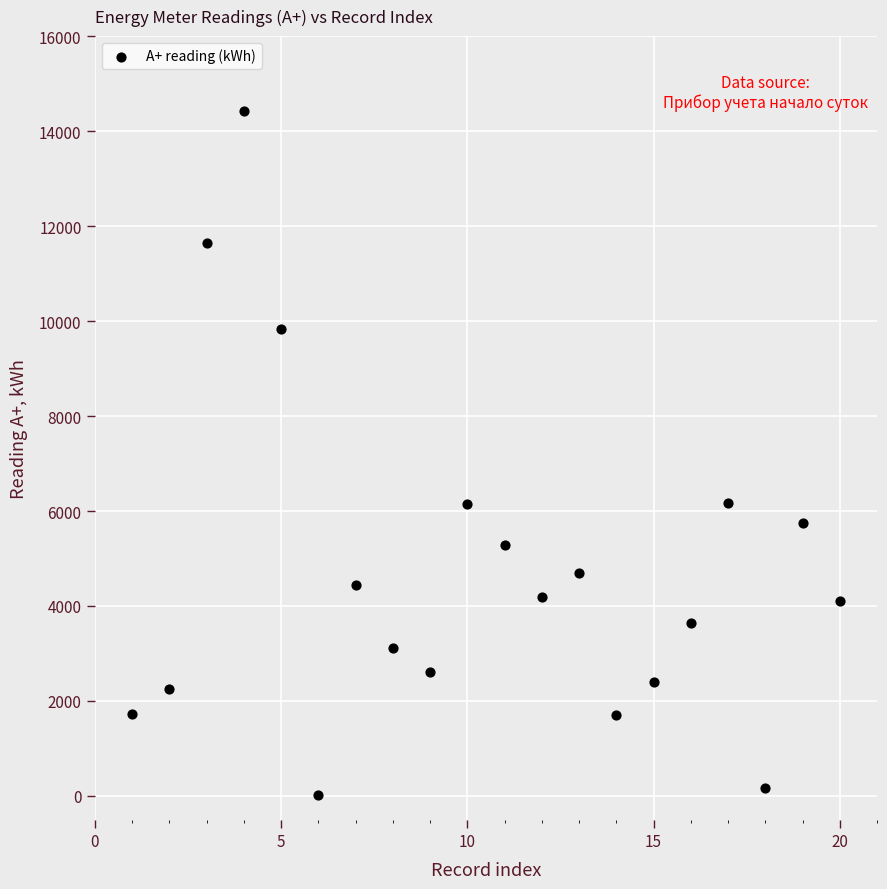

What is the range of Y values (max minus min)?

14400.7